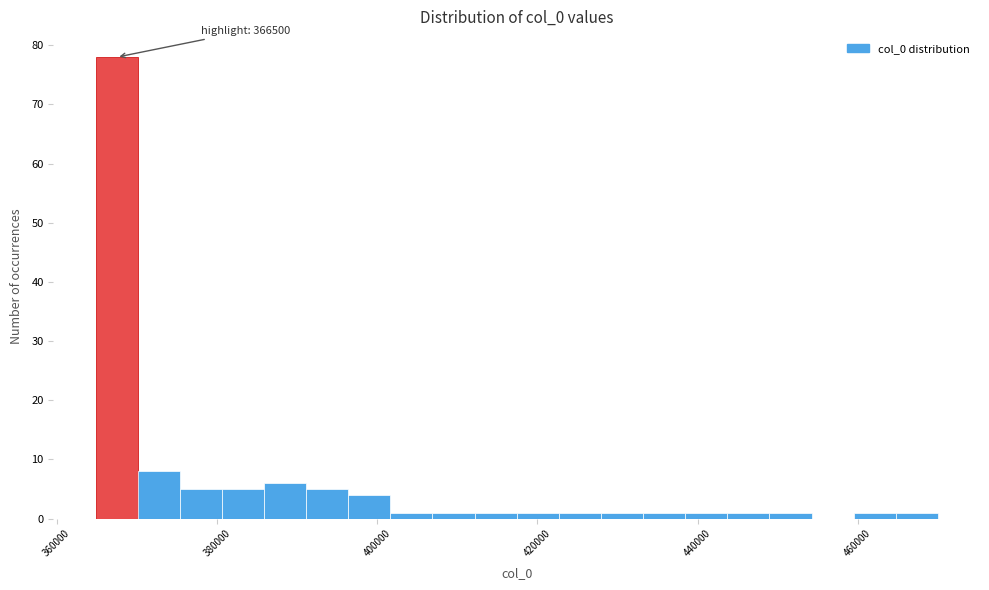

Around what value on the x-axis is the tallest bar? Give the approximate position of its centre, as read against the axis.

368000